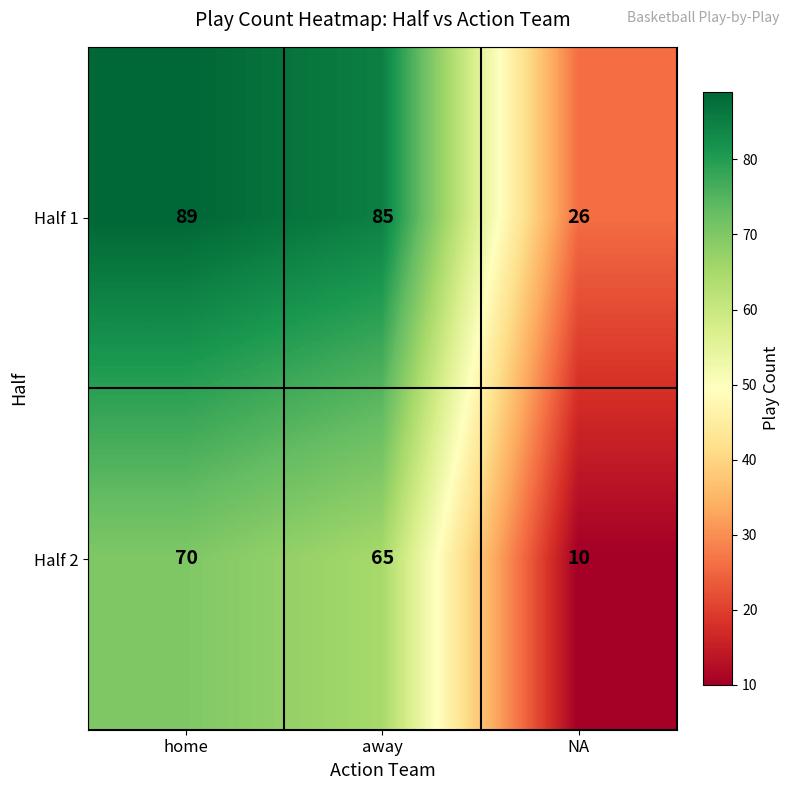

Which series changed the most between home and NA?

Half 1